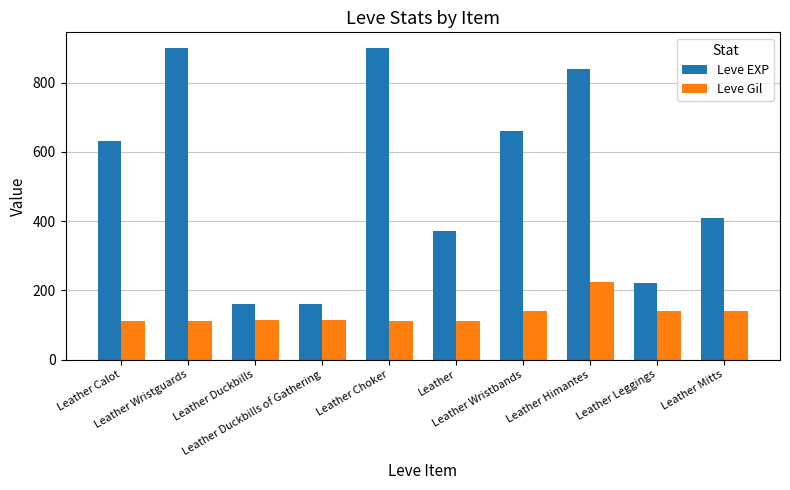

What is the difference between the maximum and second lowest values in the Leve Gil series?

112